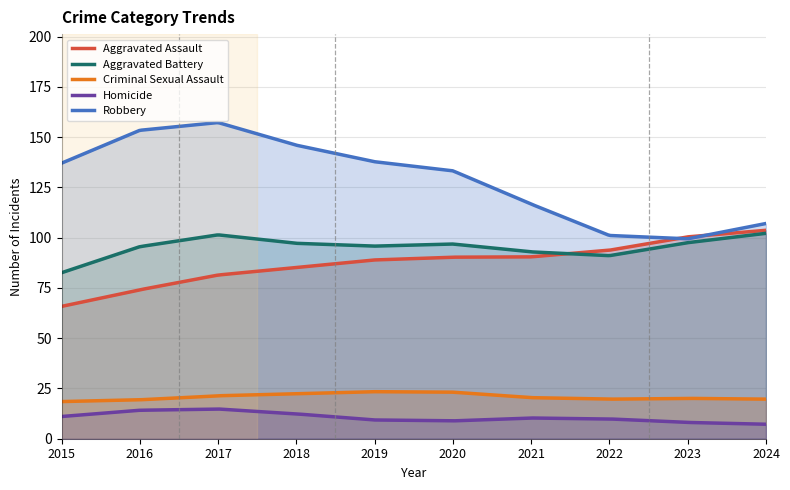

What is the difference between the maximum and minimum values in the Criminal Sexual Assault series?

4.9